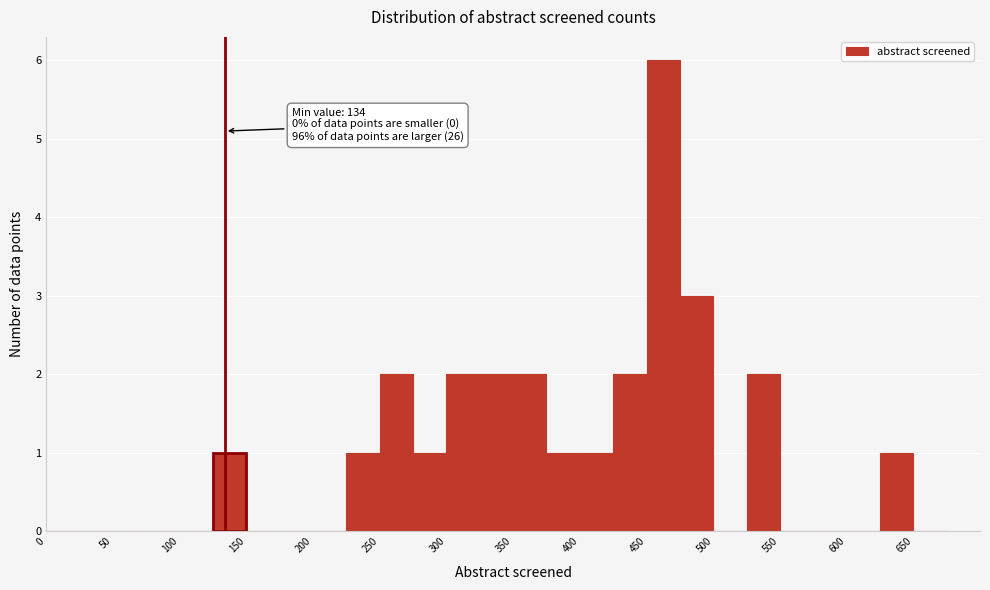

Over which range of the x-axis is the bar tallest?

450 to 475